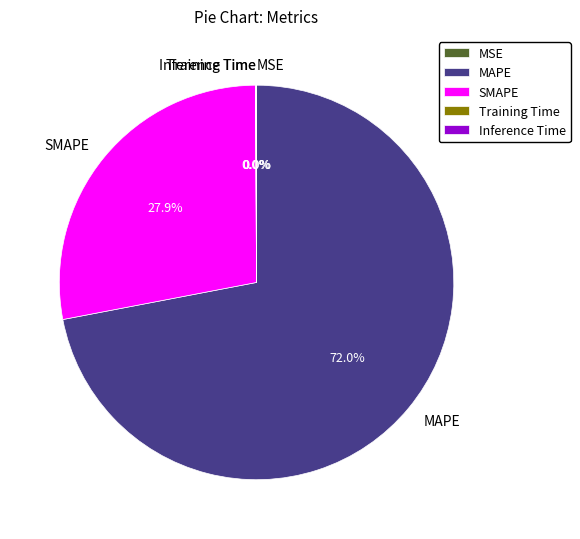

What is the majority slice?

MAPE